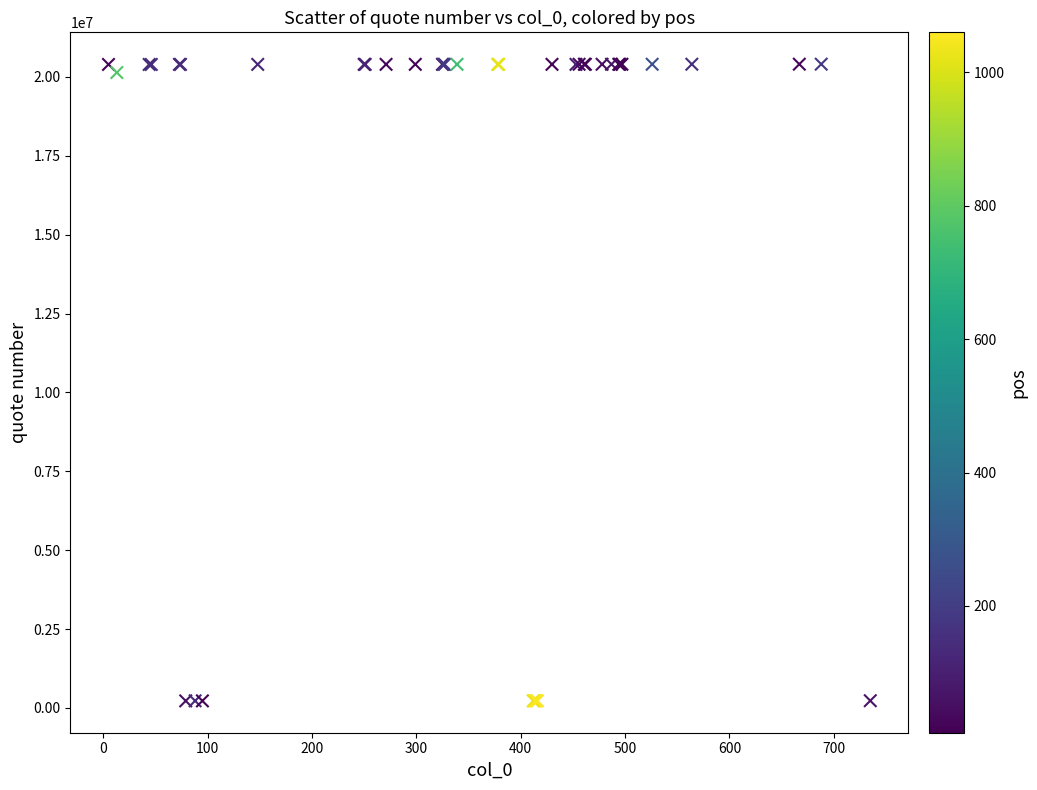

What Y value in the scatter plot is closest to 10314799?

20139832